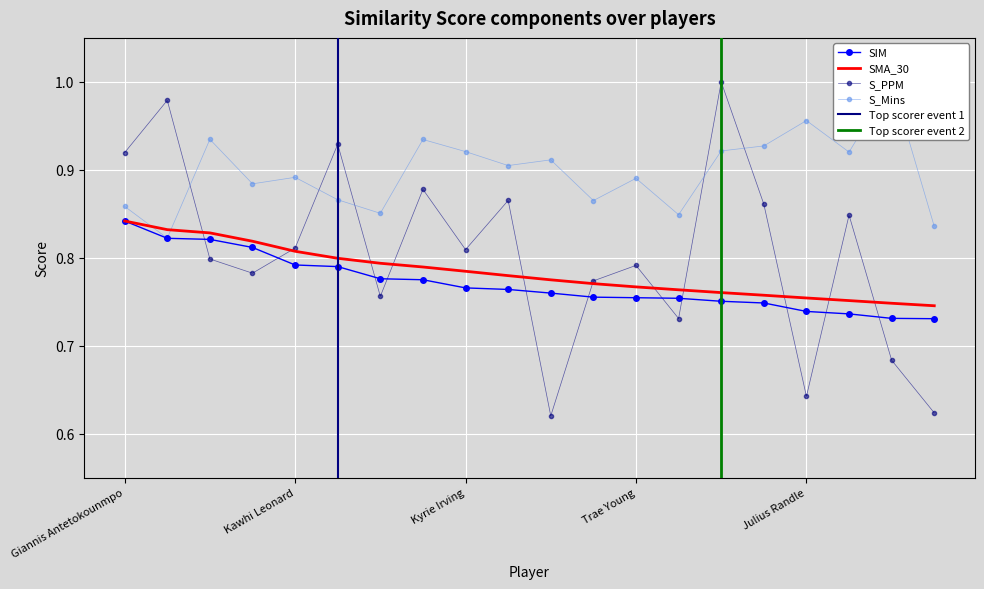

Count the SIM values in the range 0 to 1.

20